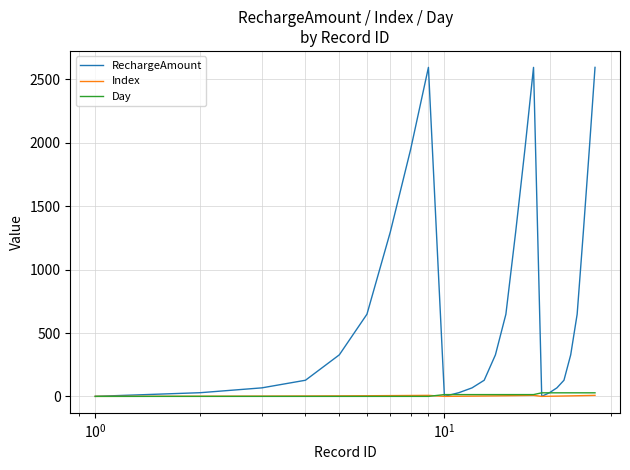

True or false: RechargeAmount has more than 2 interior local peaks.

False